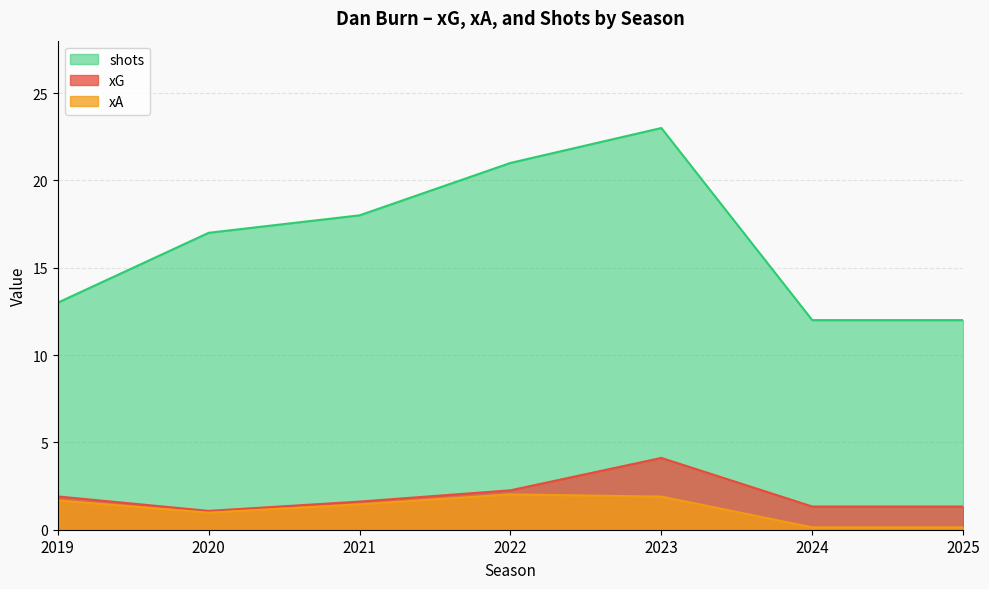

Which series has the largest range (max minus min)?

shots